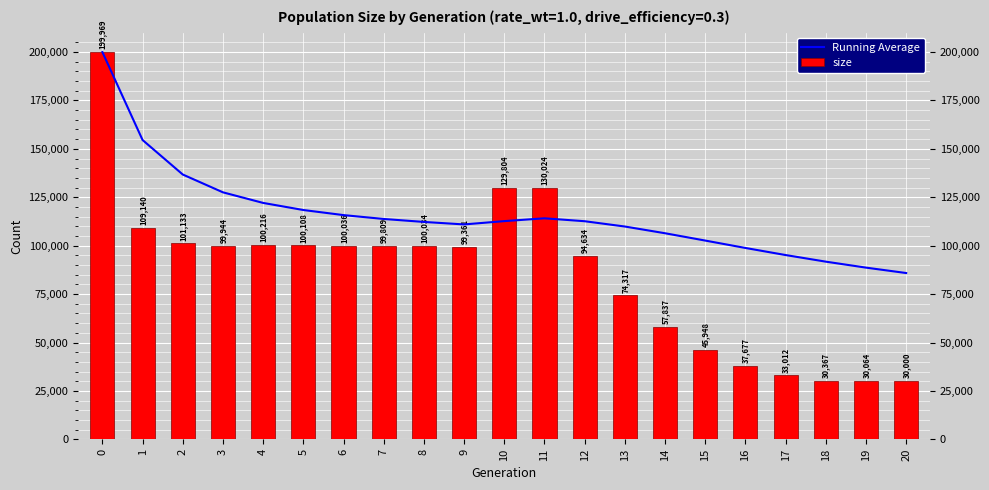

What is the difference between the Running Average values at 20 and 4?

36202.6